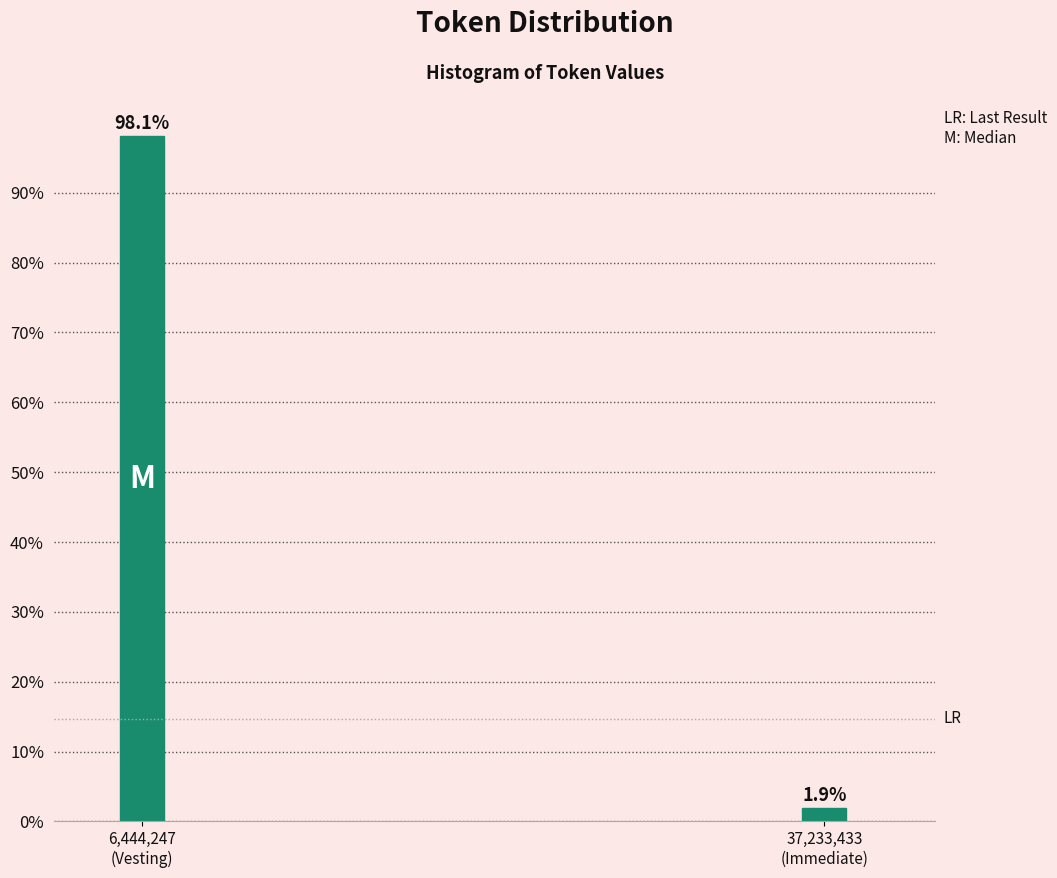

Reading left to right, transcribe all the data shown in this chart.

98.1	1.9